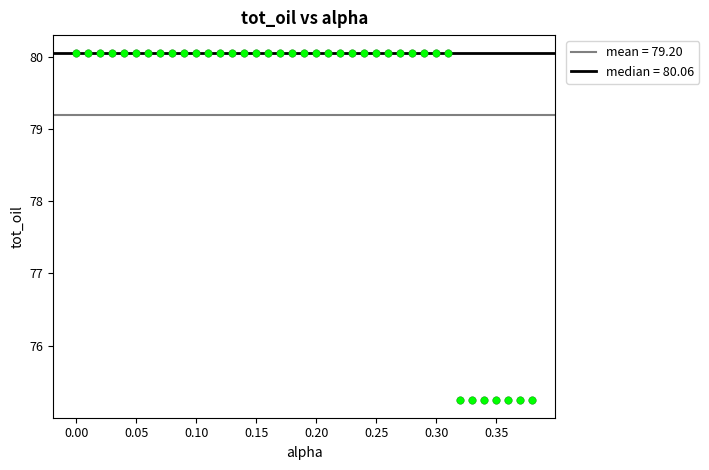

What is the range of Y values (max minus min)?

4.8